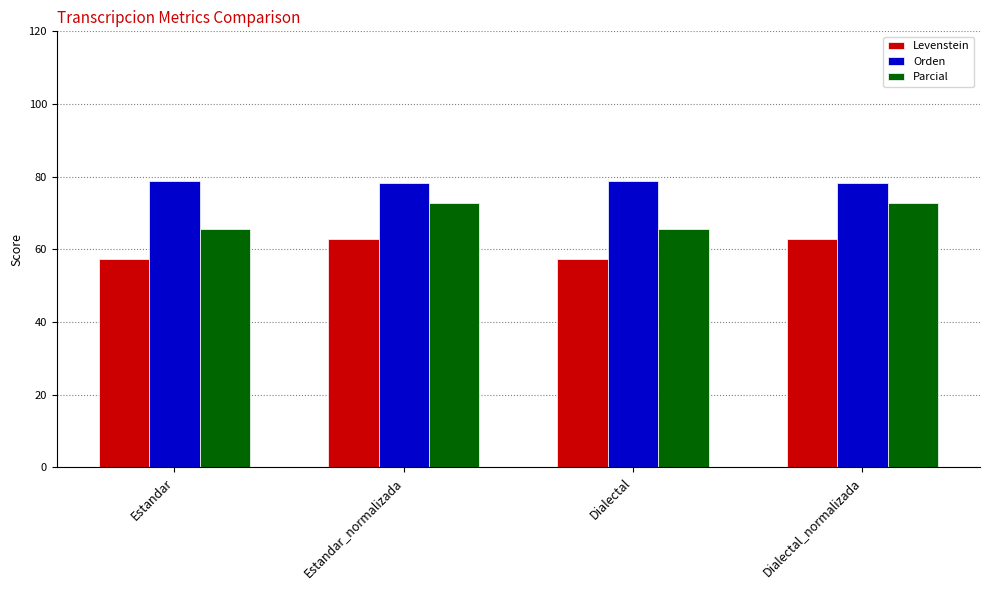

What is the difference between the maximum and minimum values in the Levenstein series?

5.5